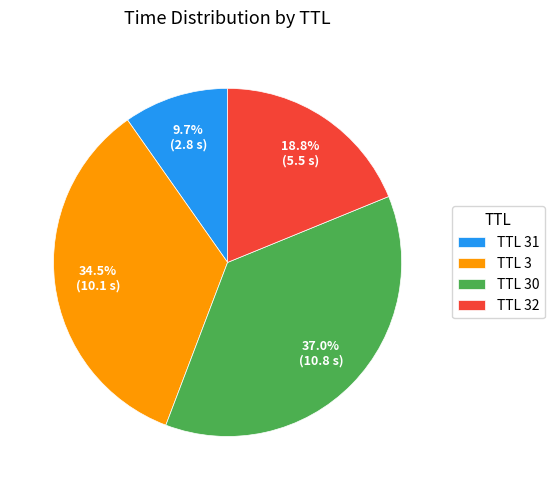

Which slice is the smallest?

TTL 31